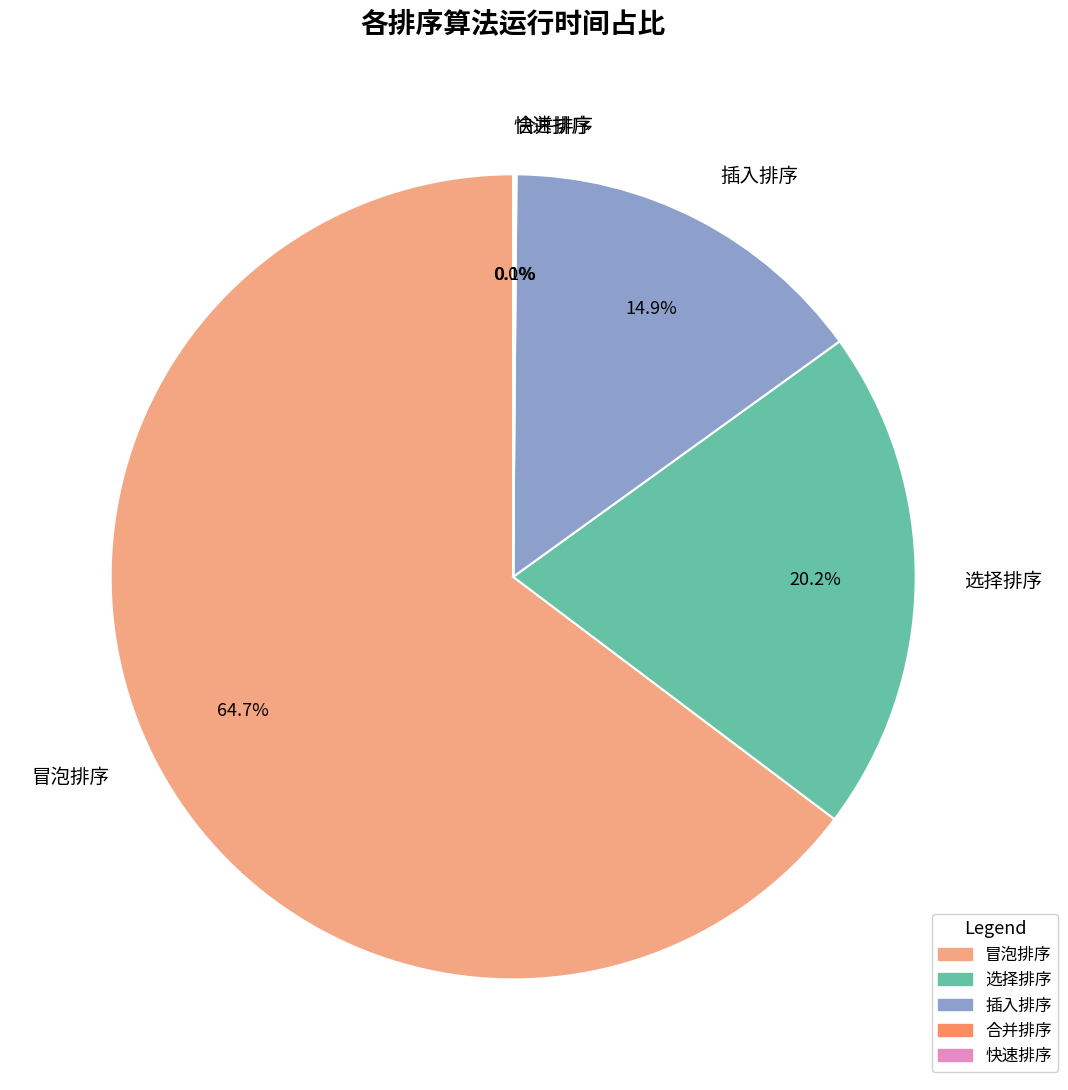

Is there any slice that represents more than half of the pie?

Yes